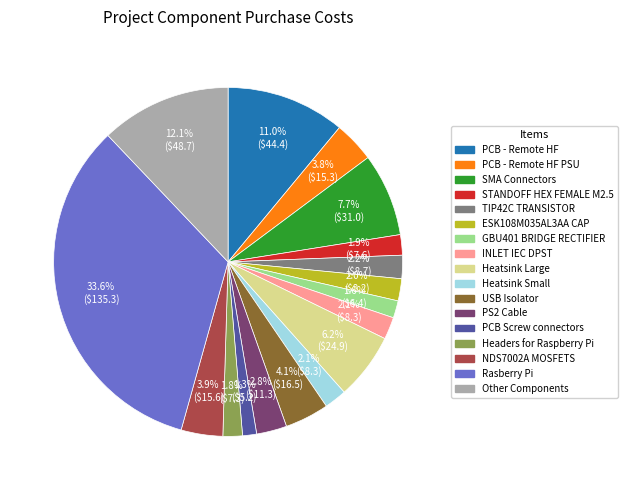

Is there a majority slice in this chart?

No